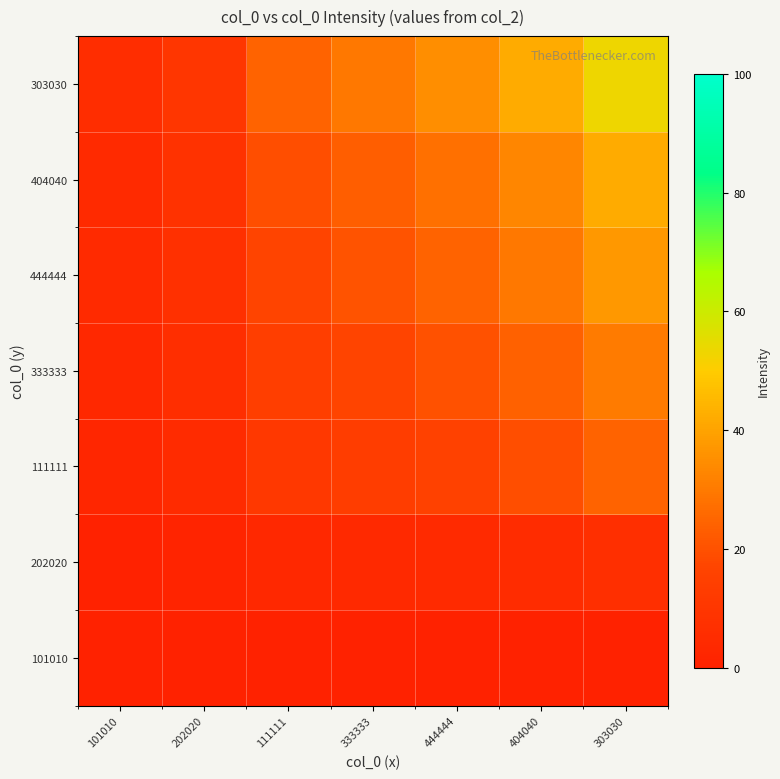

How many series are shown in this chart?

7